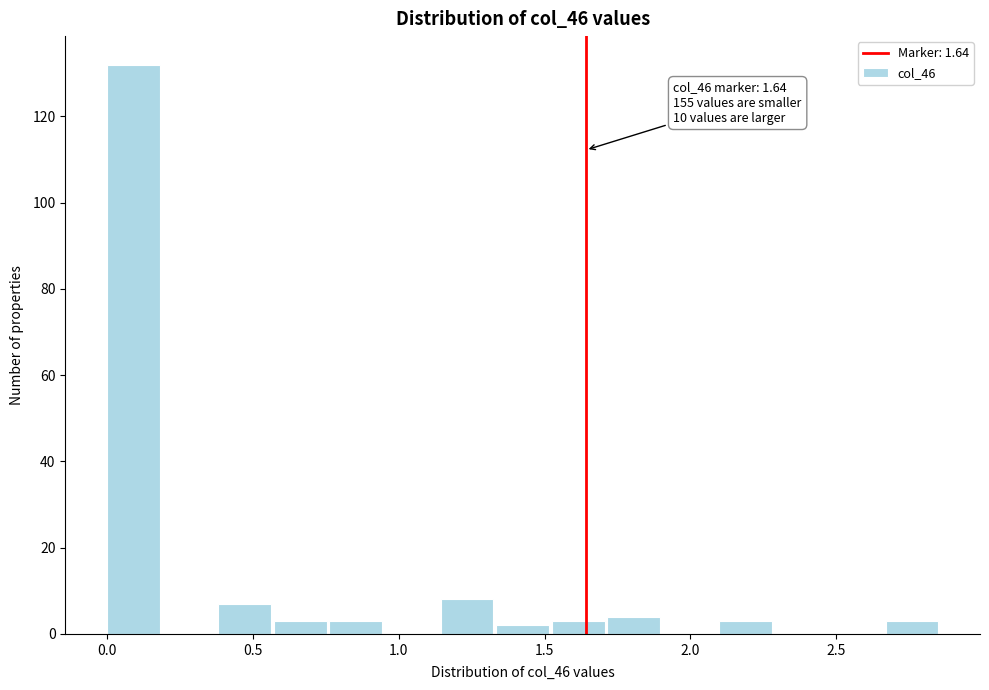

Around what value on the x-axis is the tallest bar? Give the approximate position of its centre, as read against the axis.

0.10